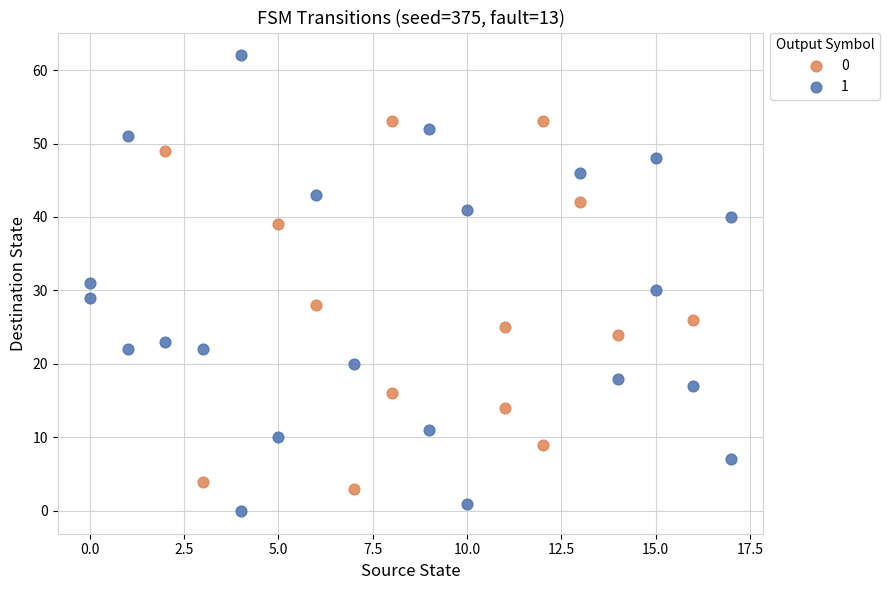

What are all the series names shown in the legend?

0, 1